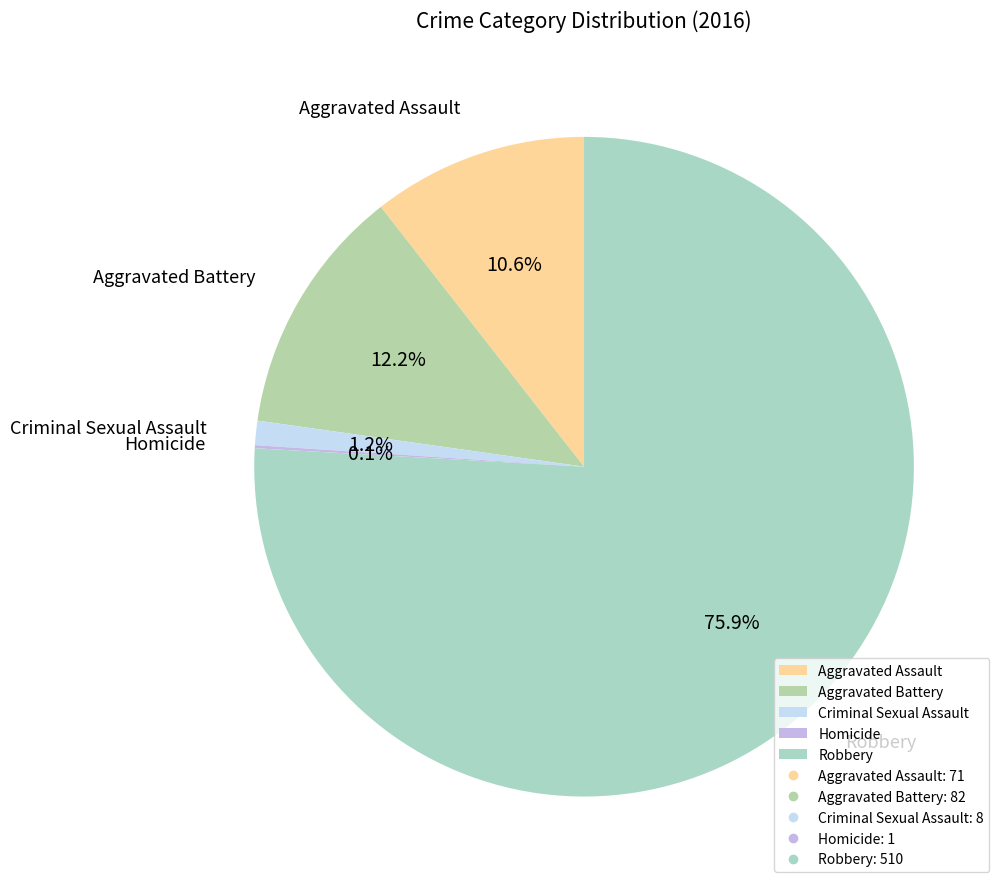

Is the sum of Robbery and Aggravated Assault greater than half?

Yes